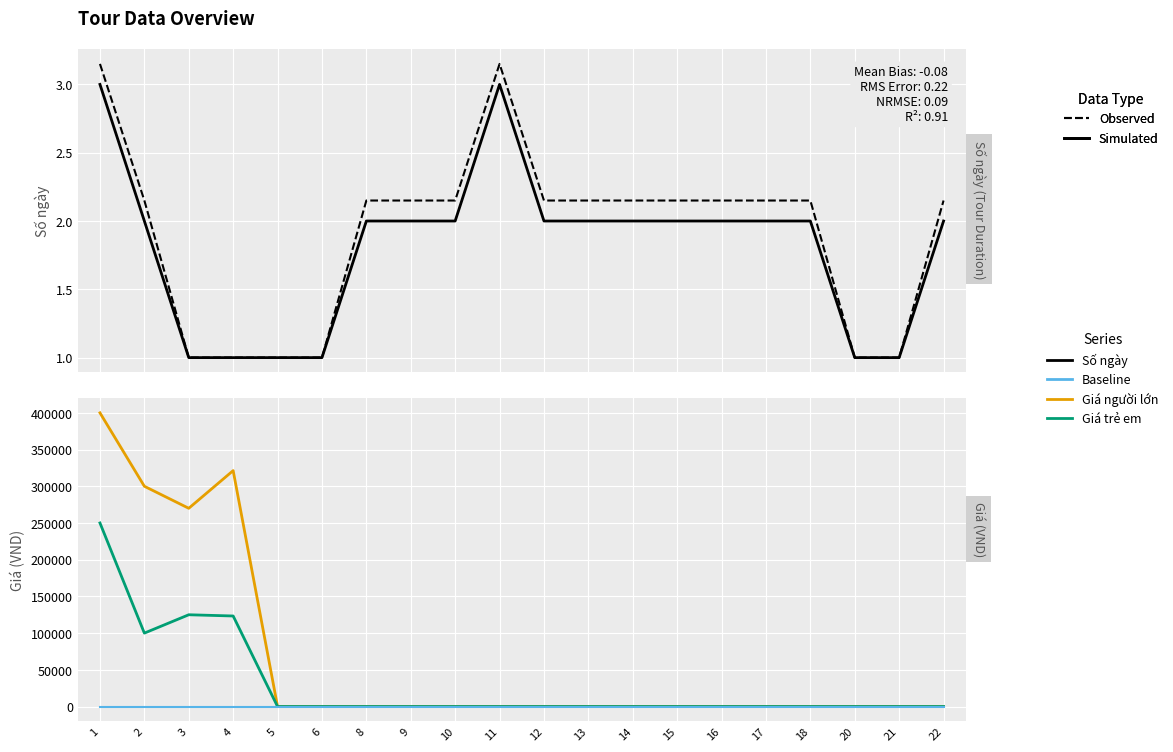

Which series changed the most between 21 and 22?

Số ngày (Observed)